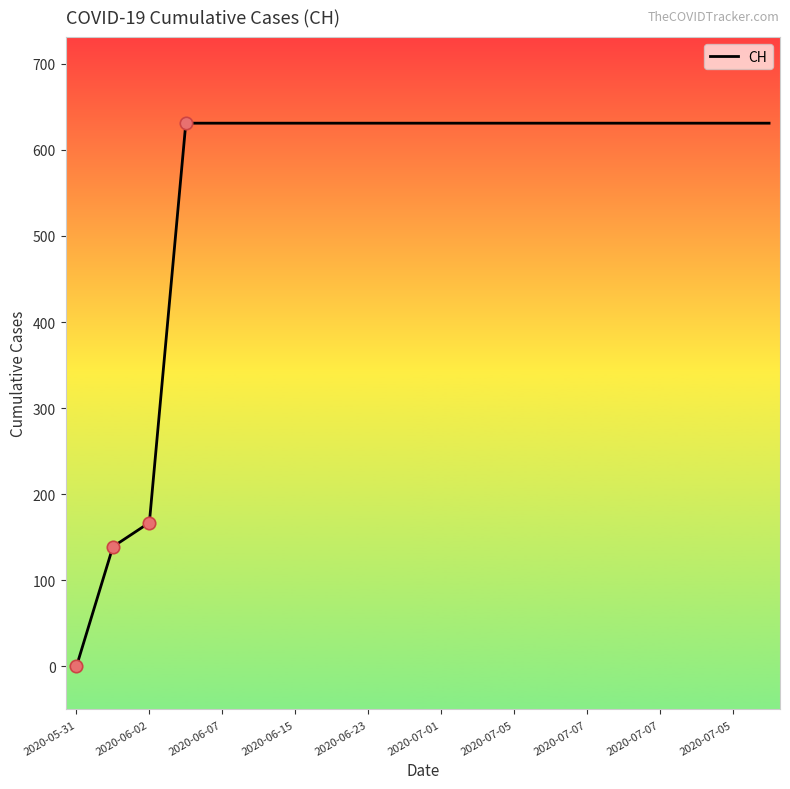

What is the difference between the maximum and minimum values?

631